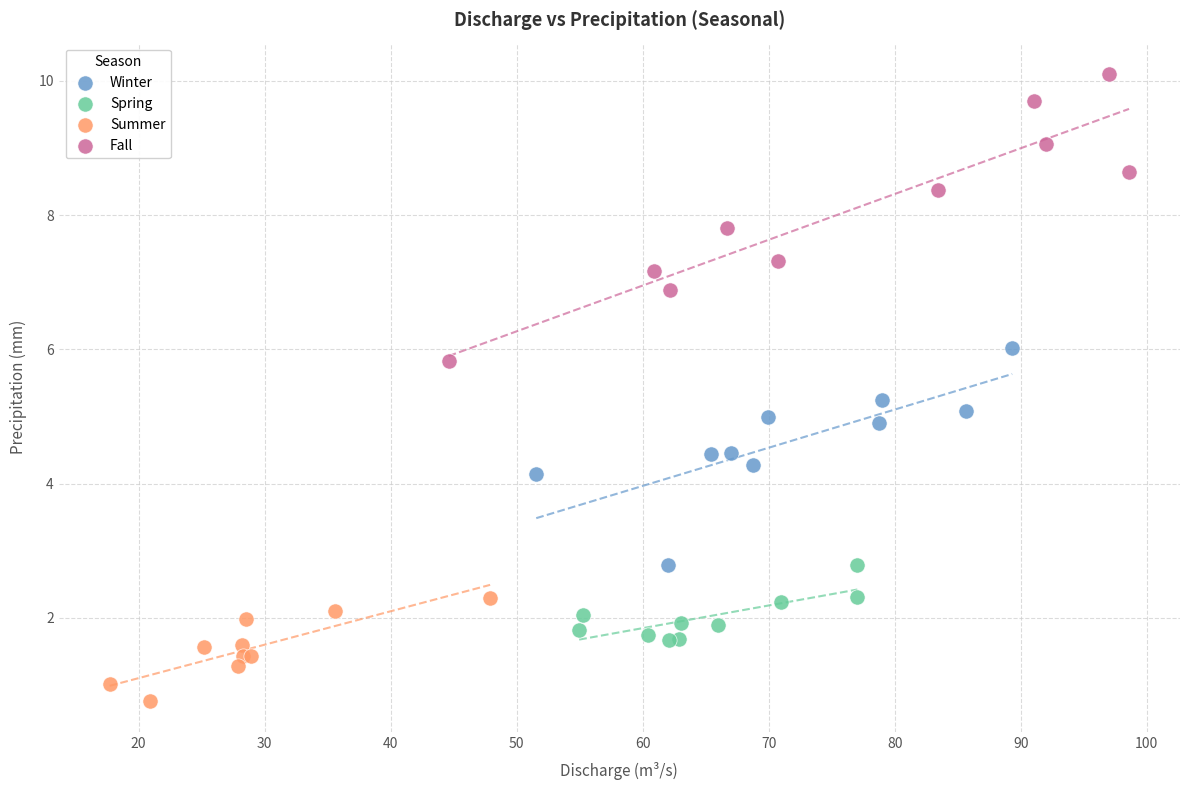

Which series contains the highest Y value?

Fall